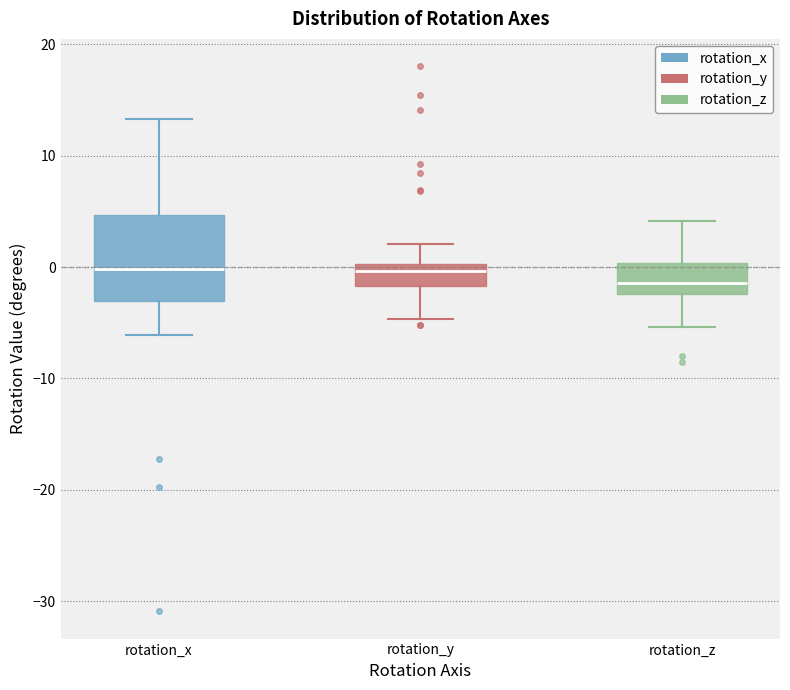

Comparing the boxes themselves (not the whiskers), which one is the tallest?

rotation_x